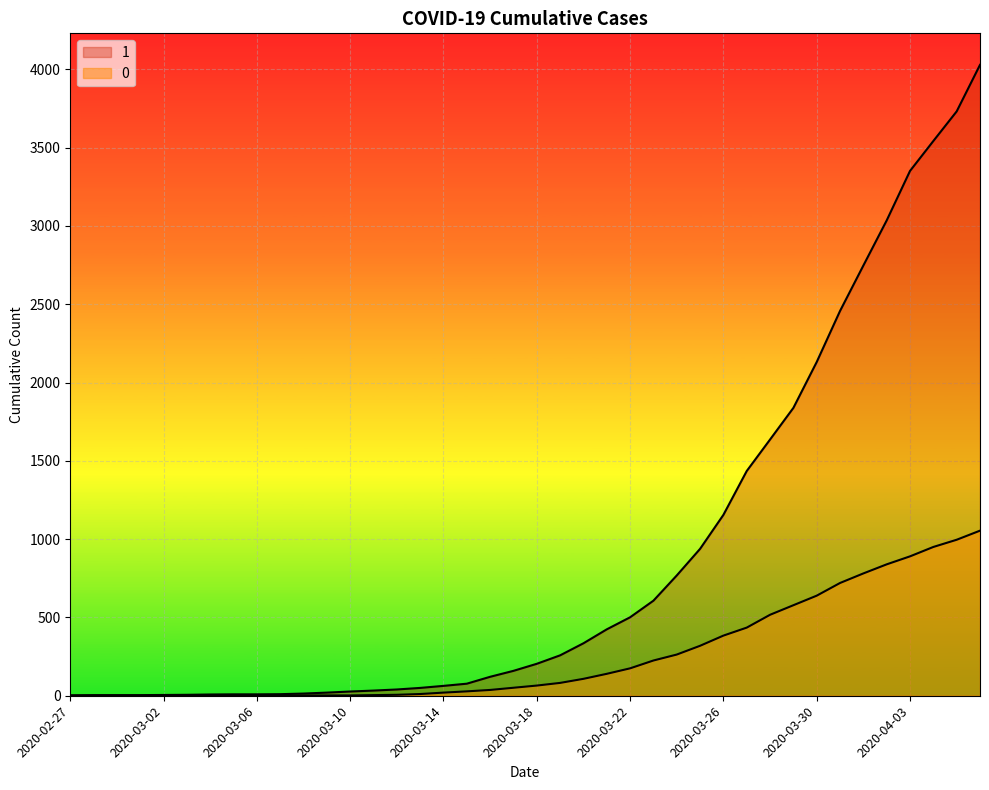

What is the sum of the 0 values at 2020-03-25 and 2020-03-04?

319